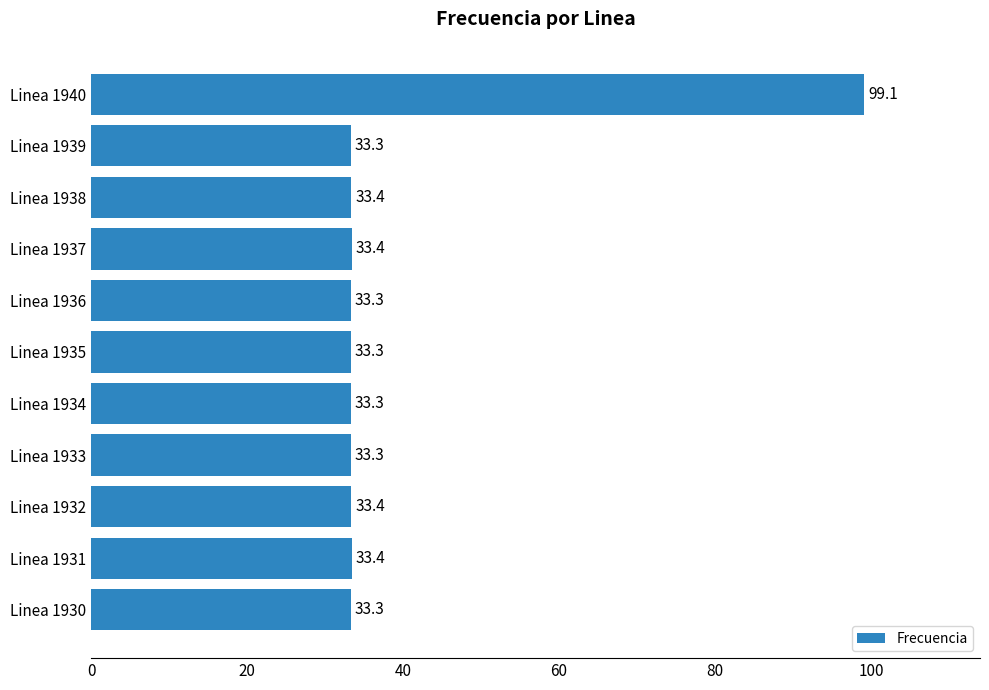

What is the greatest value displayed?

99.1